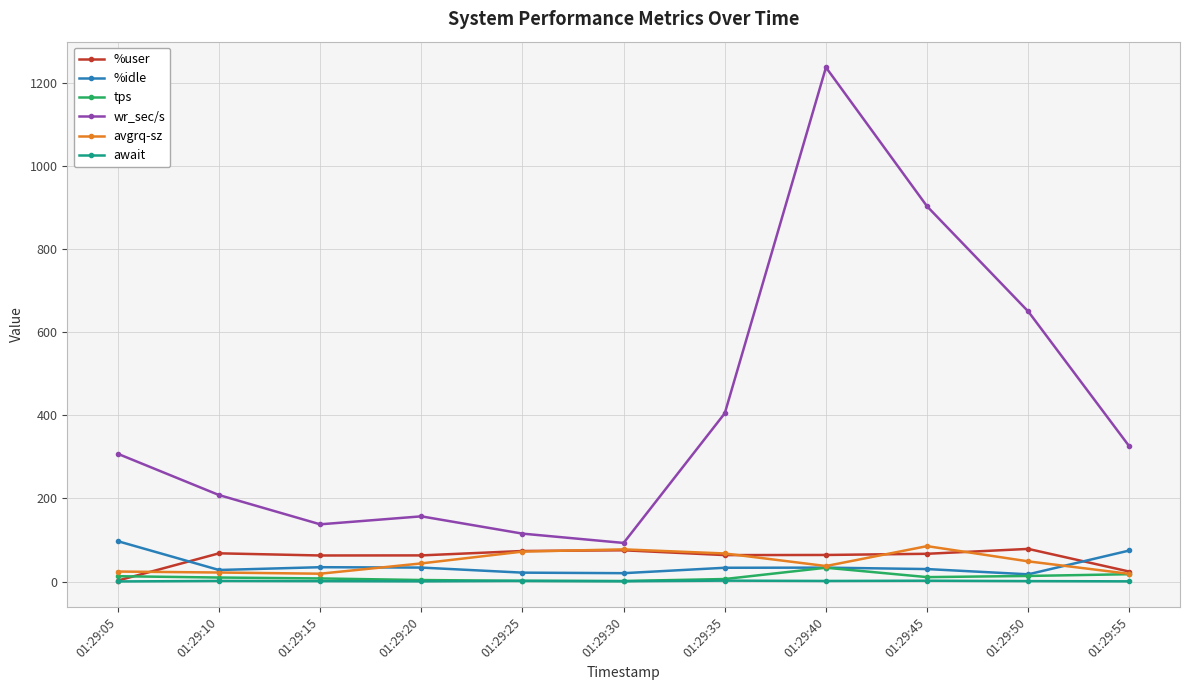

Between 01:29:15 and 01:29:45, which series saw the biggest shift?

wr_sec/s